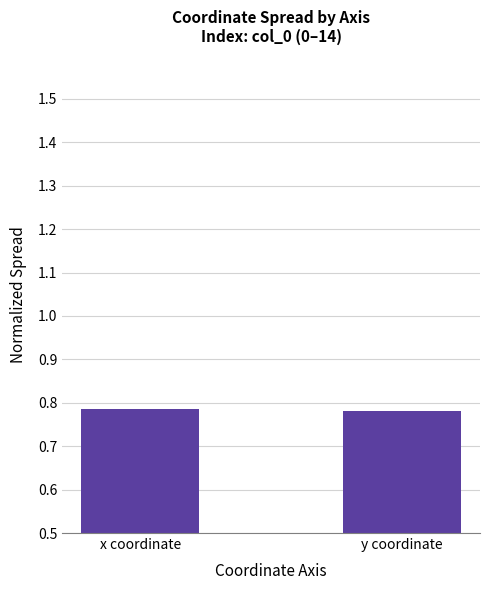

Is it true that the value at x coordinate is 1.1?

False